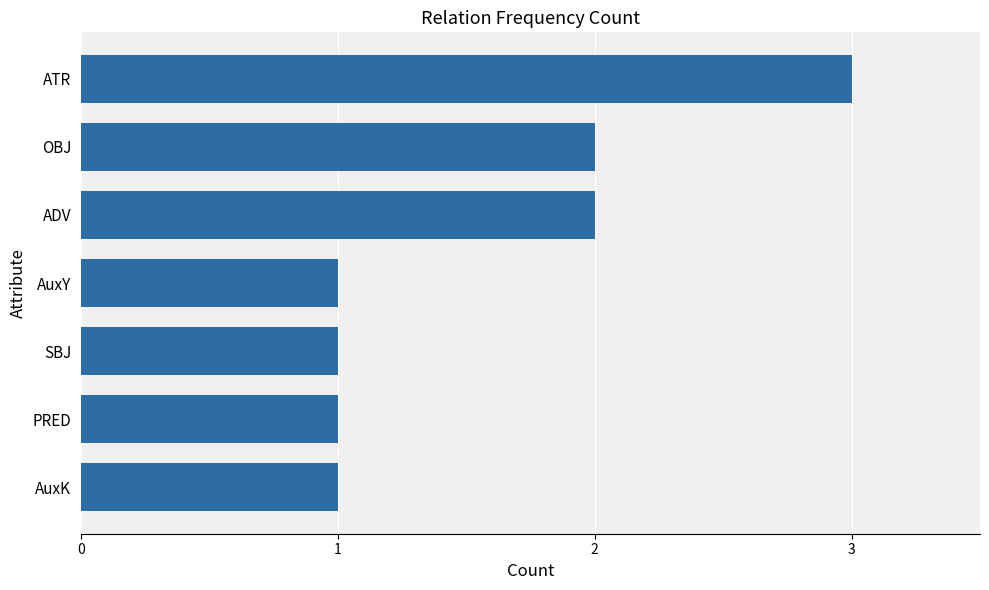

Which has a higher value, ADV or AuxY?

ADV